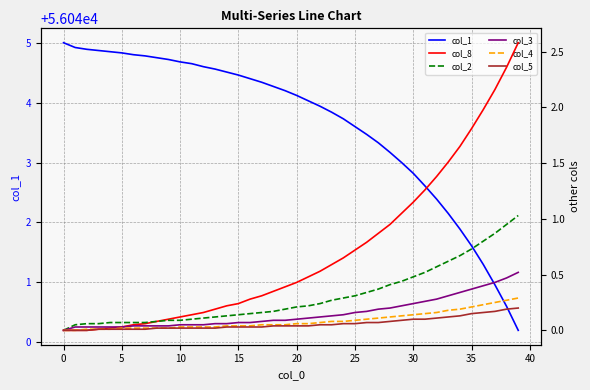

What is the lowest value of the col_1 series?

56040.2